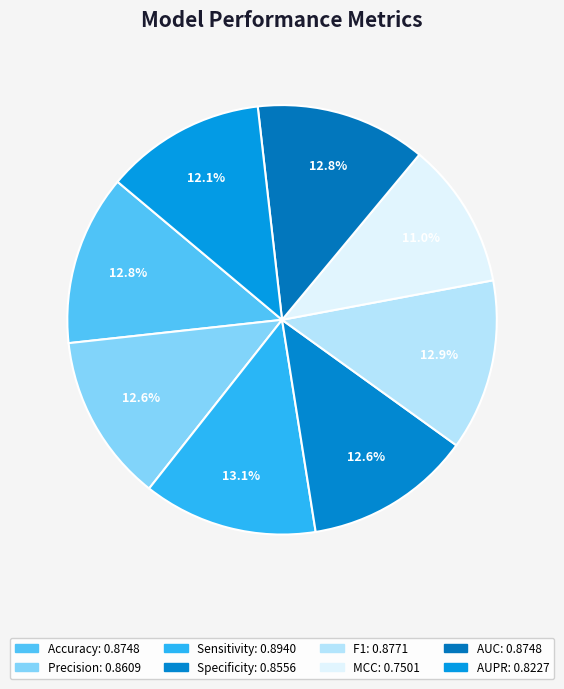

How much of the chart is everything except Precision?

87.4%